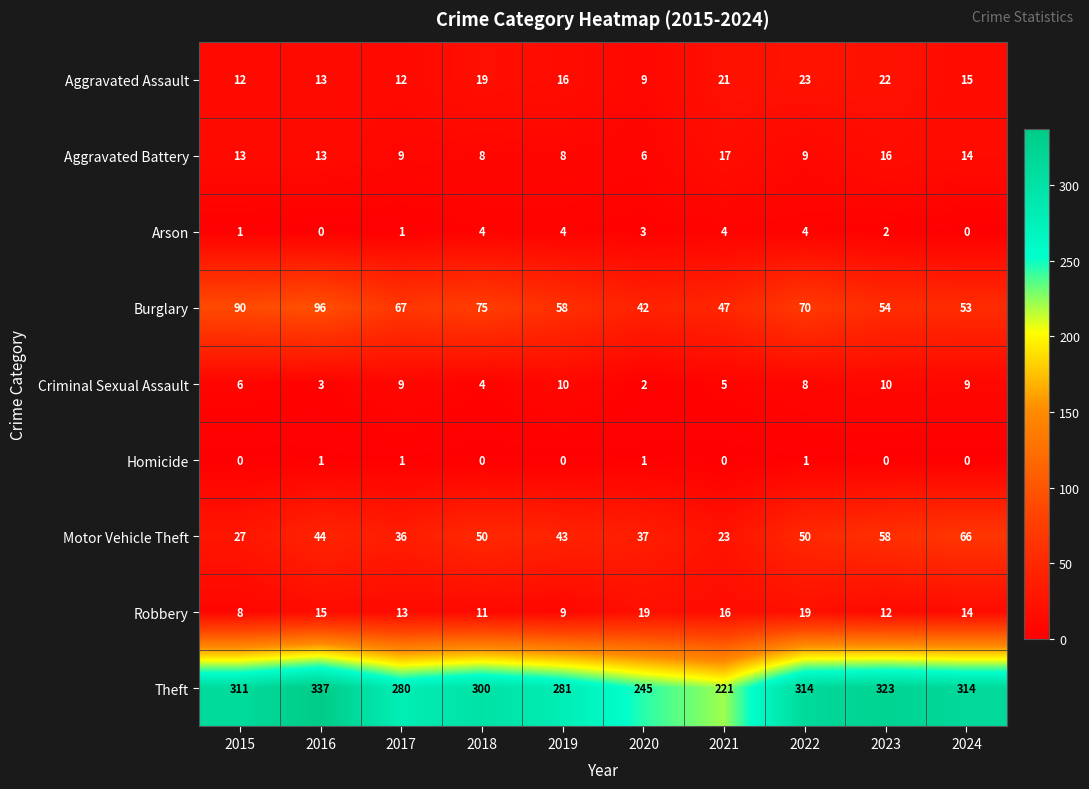

What is the total value across all series at 2018?

471